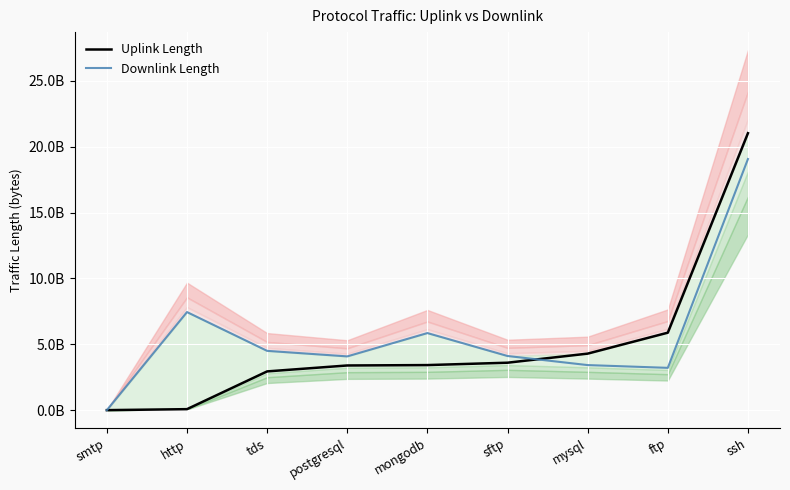

How many values in the Downlink Length series exceed 4110514363?

4